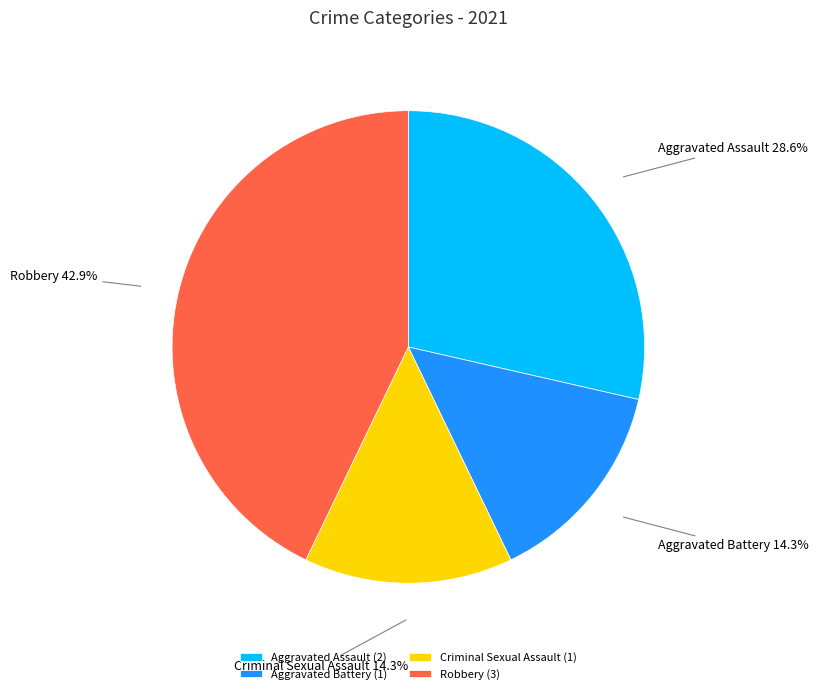

Which has a higher value, Aggravated Battery or Robbery?

Robbery